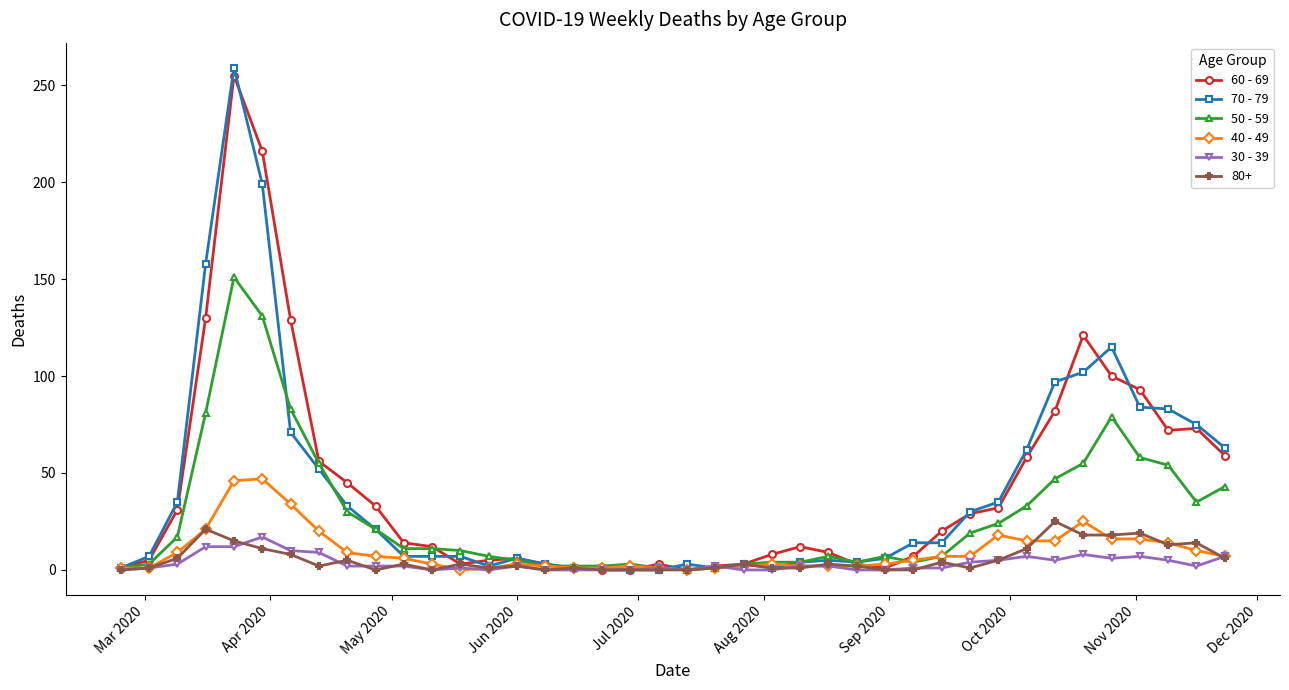

What is the greatest value displayed?

259